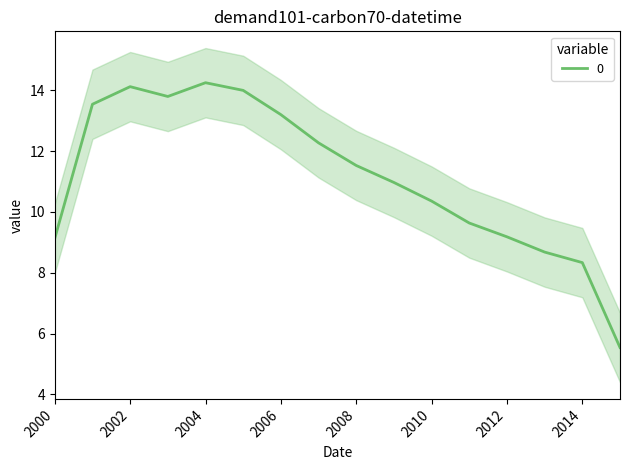

At which label is the value closest to 11?

2009-10-15